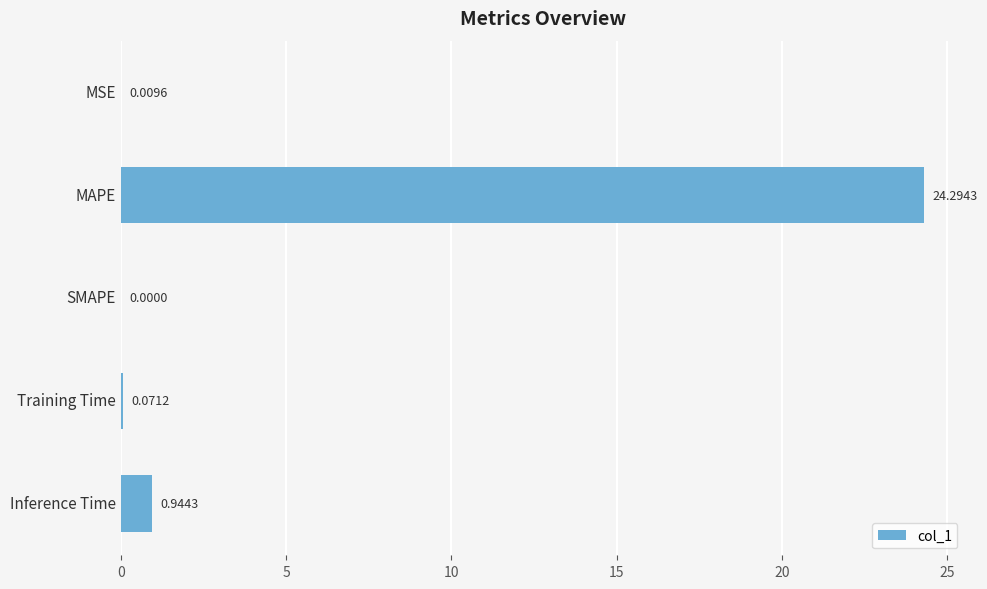

Which has a higher value, Inference Time or MAPE?

MAPE